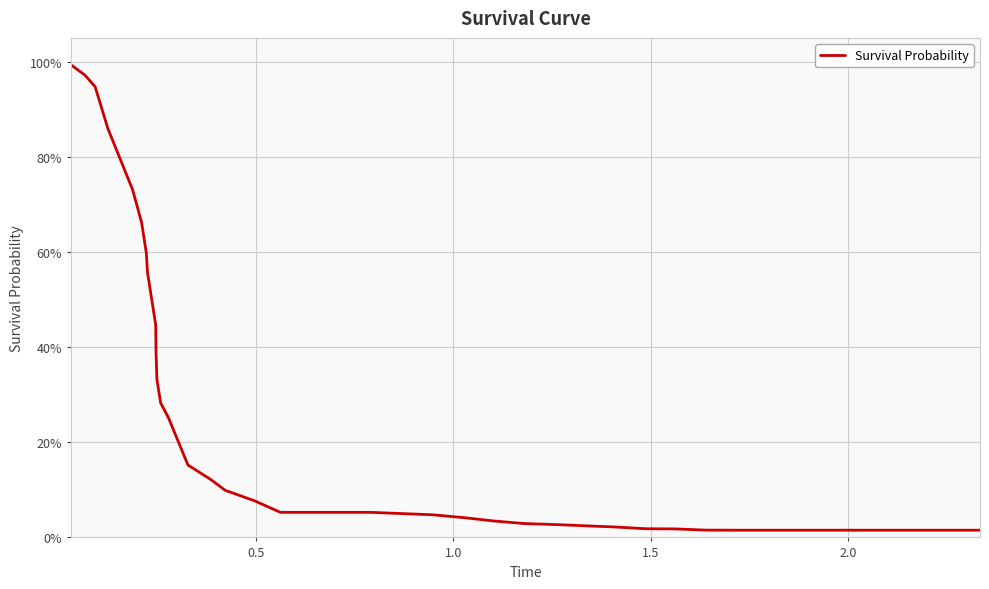

What is the greatest value displayed?

1.0